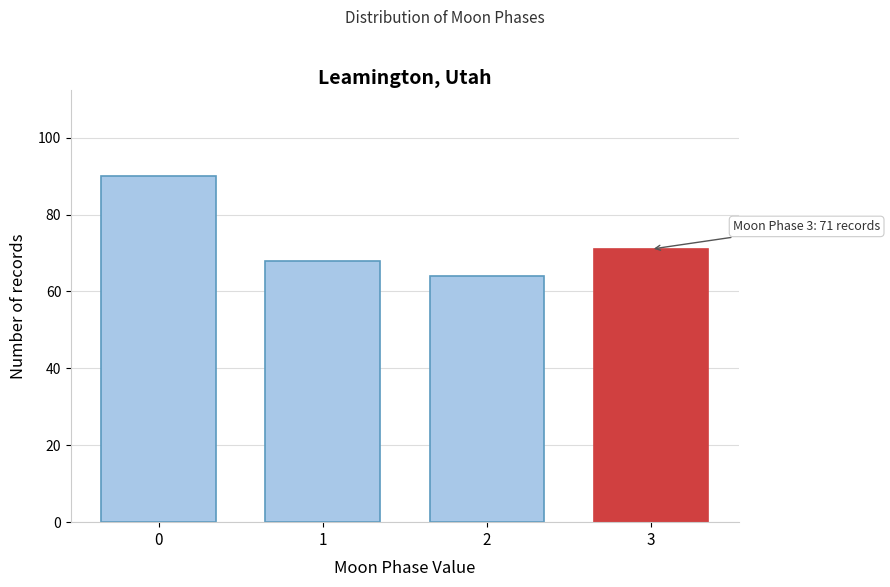

Reading left to right, transcribe all the data shown in this chart.

0=90	1=68	2=64	3=71